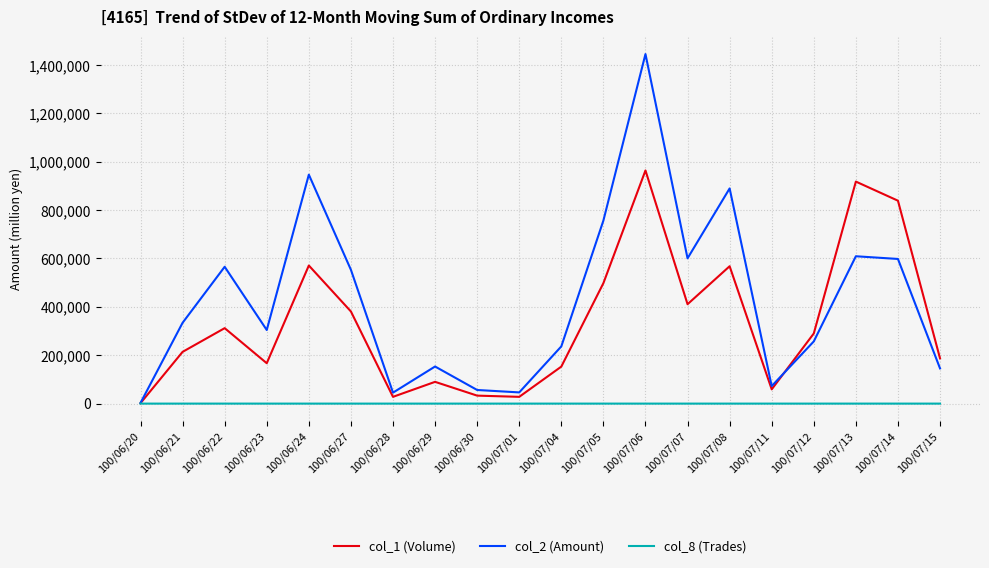

What position from the right is 100/07/06?

8